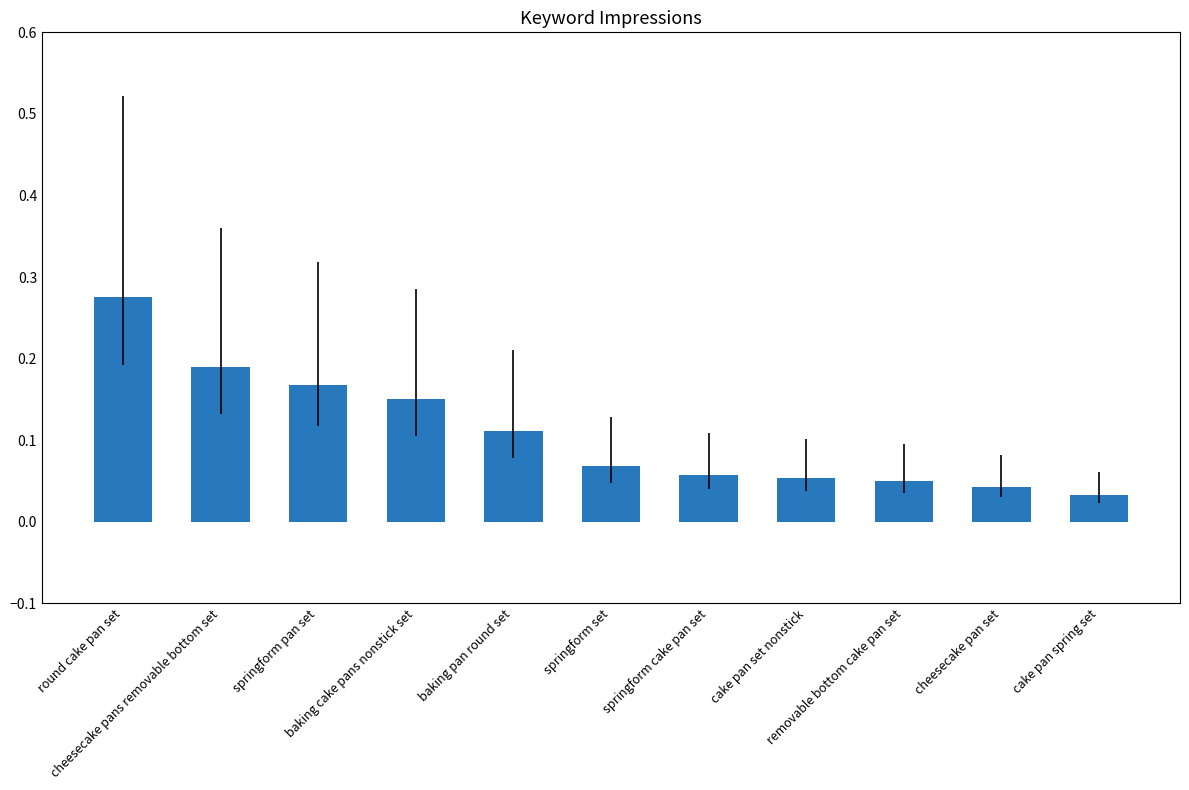

What is the sum of all values?

1.2